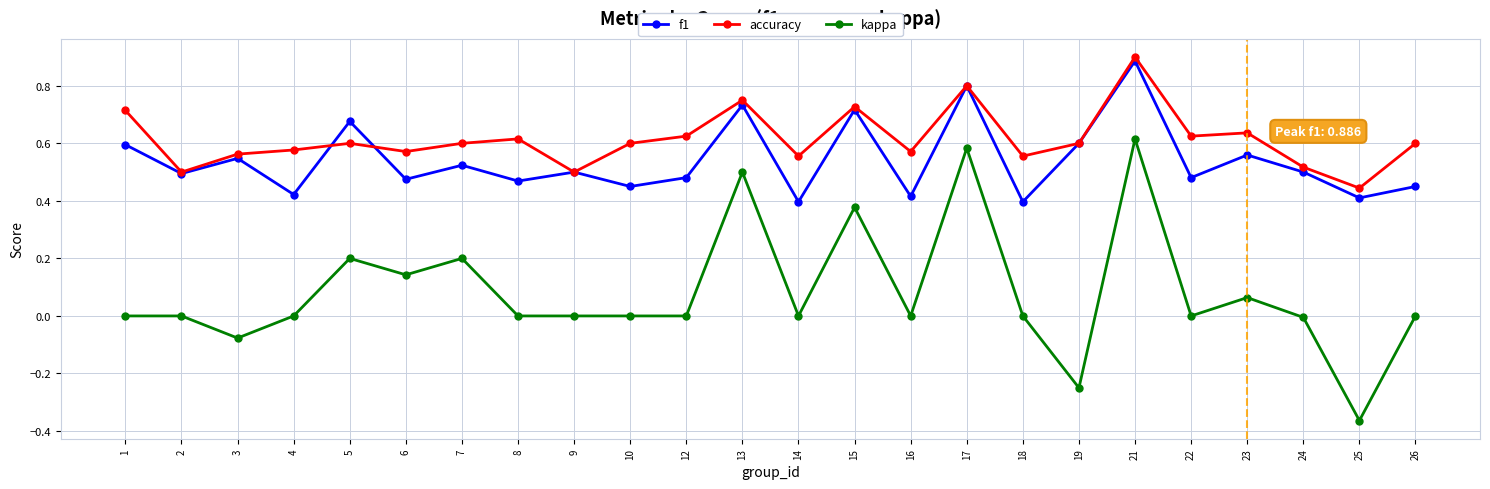

Is it true that accuracy equals 0.5 at 2?

True